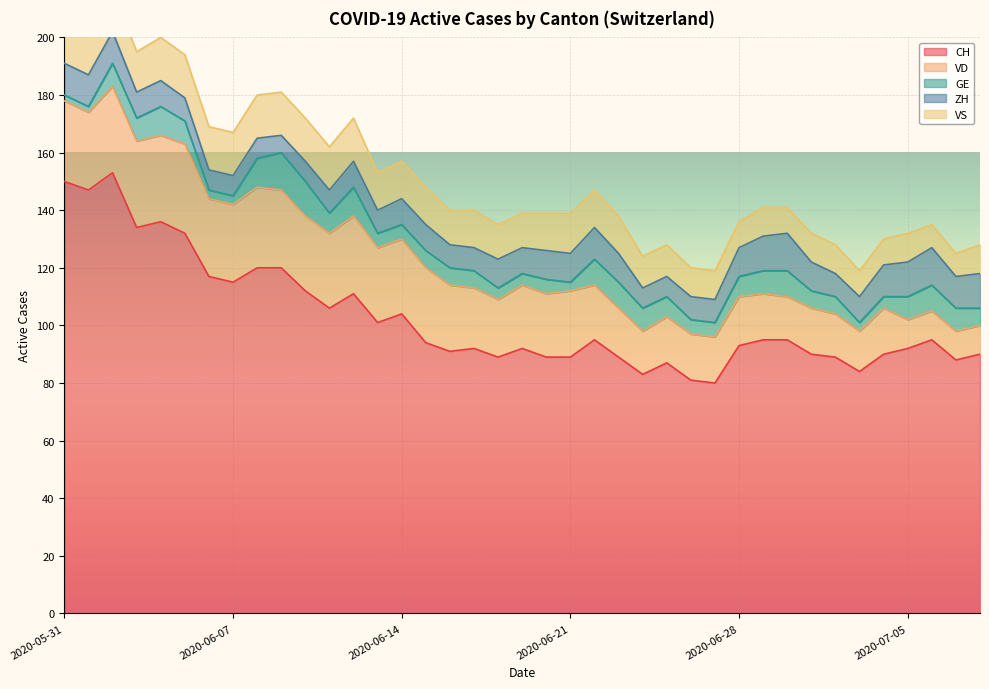

True or false: VD and GE cross at least once.

False